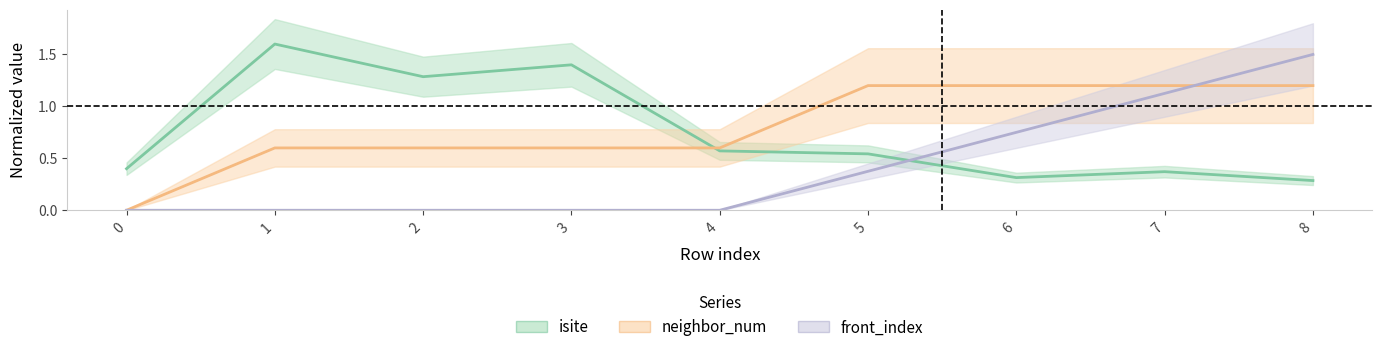

What is the difference between the maximum and second lowest values in the isite series?

1.3